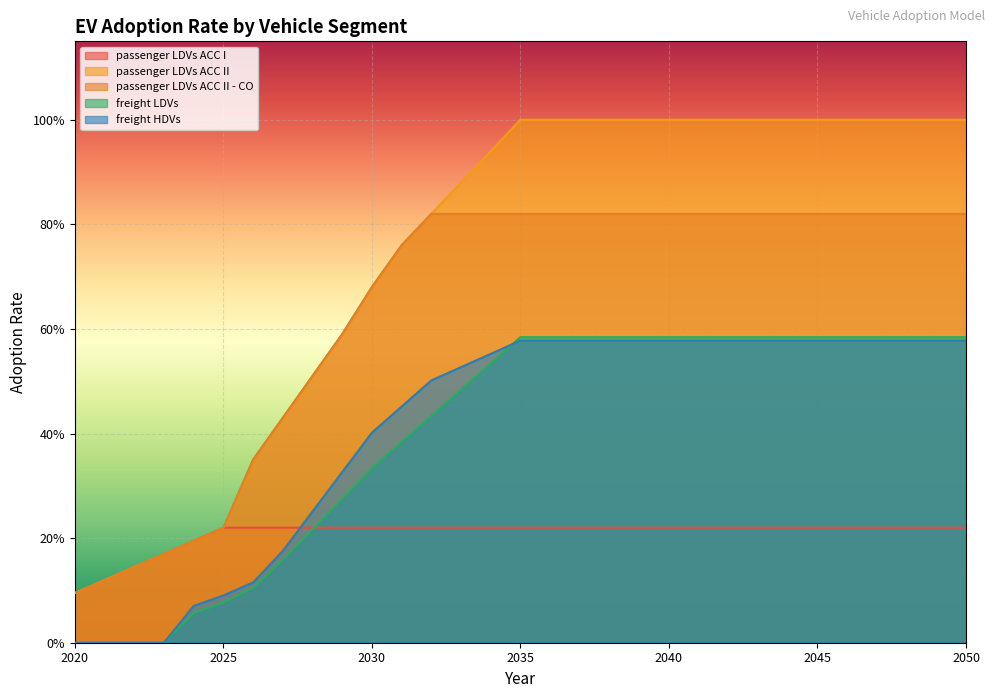

Reading left to right, list all the values displayed in this chart.

passenger LDVs ACC I: 2020=0.1	2021=0.1	2022=0.1	2023=0.2	2024=0.2	2025=0.2	2026=0.2	2027=0.2	2028=0.2	2029=0.2	2030=0.2	2031=0.2	2032=0.2	2033=0.2	2034=0.2	2035=0.2	2036=0.2	2037=0.2	2038=0.2	2039=0.2	2040=0.2	2041=0.2	2042=0.2	2043=0.2	2044=0.2	2045=0.2	2046=0.2	2047=0.2	2048=0.2	2049=0.2	2050=0.2
passenger LDVs ACC II: 2020=0.1	2021=0.1	2022=0.1	2023=0.2	2024=0.2	2025=0.2	2026=0.3	2027=0.4	2028=0.5	2029=0.6	2030=0.7	2031=0.8	2032=0.8	2033=0.9	2034=0.9	2035=1.0	2036=1.0	2037=1.0	2038=1.0	2039=1.0	2040=1.0	2041=1.0	2042=1.0	2043=1.0	2044=1.0	2045=1.0	2046=1.0	2047=1.0	2048=1.0	2049=1.0	2050=1.0
passenger LDVs ACC II - CO: 2020=0.1	2021=0.1	2022=0.1	2023=0.2	2024=0.2	2025=0.2	2026=0.3	2027=0.4	2028=0.5	2029=0.6	2030=0.7	2031=0.8	2032=0.8	2033=0.8	2034=0.8	2035=0.8	2036=0.8	2037=0.8	2038=0.8	2039=0.8	2040=0.8	2041=0.8	2042=0.8	2043=0.8	2044=0.8	2045=0.8	2046=0.8	2047=0.8	2048=0.8	2049=0.8	2050=0.8
freight LDVs: 2020=0.0	2021=0.0	2022=0.0	2023=0.0	2024=0.1	2025=0.1	2026=0.1	2027=0.2	2028=0.2	2029=0.3	2030=0.3	2031=0.4	2032=0.4	2033=0.5	2034=0.5	2035=0.6	2036=0.6	2037=0.6	2038=0.6	2039=0.6	2040=0.6	2041=0.6	2042=0.6	2043=0.6	2044=0.6	2045=0.6	2046=0.6	2047=0.6	2048=0.6	2049=0.6	2050=0.6
freight HDVs: 2020=0.0	2021=0.0	2022=0.0	2023=0.0	2024=0.1	2025=0.1	2026=0.1	2027=0.2	2028=0.3	2029=0.3	2030=0.4	2031=0.5	2032=0.5	2033=0.5	2034=0.6	2035=0.6	2036=0.6	2037=0.6	2038=0.6	2039=0.6	2040=0.6	2041=0.6	2042=0.6	2043=0.6	2044=0.6	2045=0.6	2046=0.6	2047=0.6	2048=0.6	2049=0.6	2050=0.6